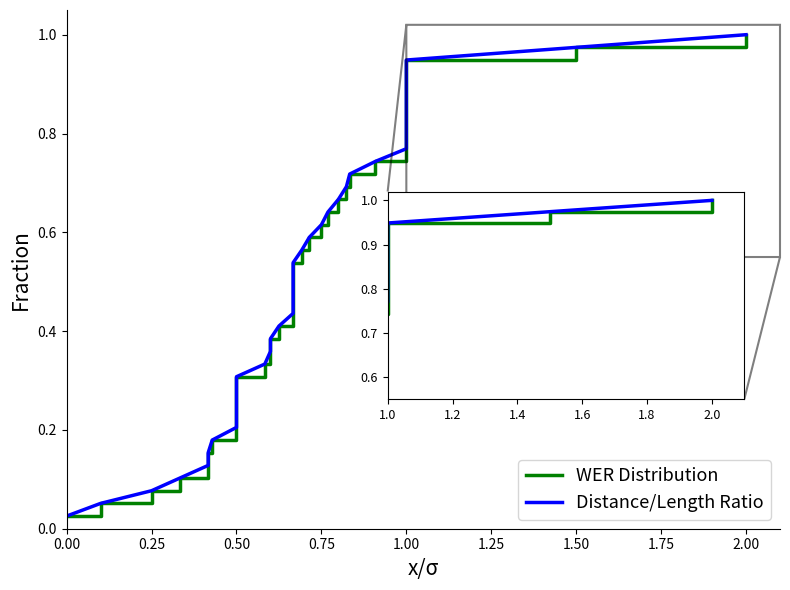

True or false: WER Distribution and Distance/Length Ratio intersect in this chart.

False